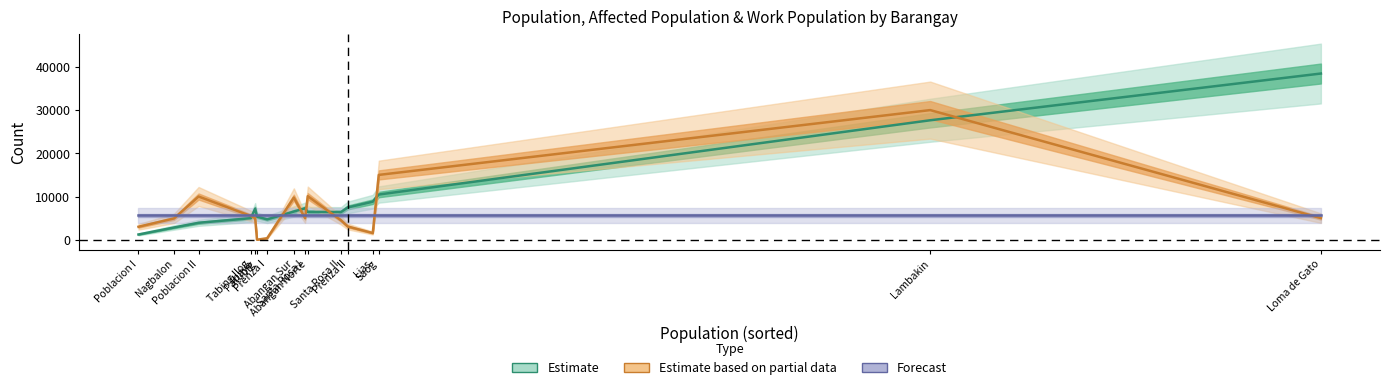

List the labels in order of Estimate value, largest first.

Loma de Gato, Lambakin, Saog, Lias, Prenza II, Santa Rosa I, Ibayo, Abangan Sur, Abangan Norte, Santa Rosa II, Patubig, Tabing Ilog, Prenza I, Poblacion II, Nagbalon, Poblacion I